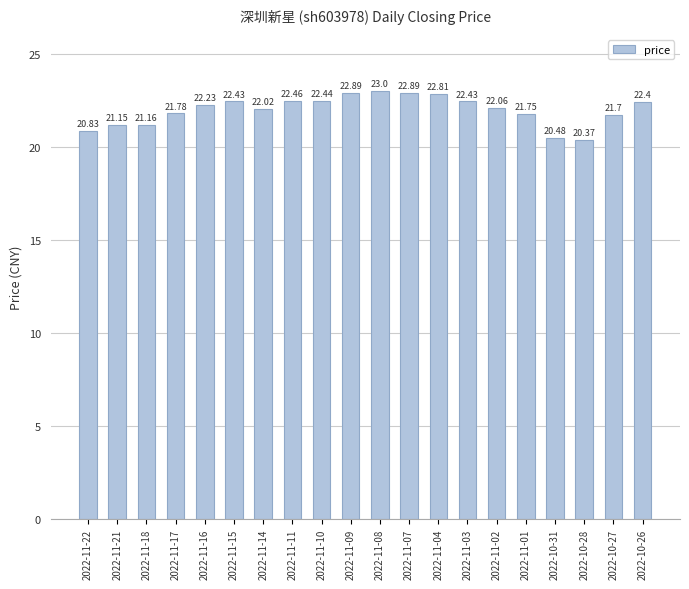

What is the difference between the maximum and minimum values?

2.6